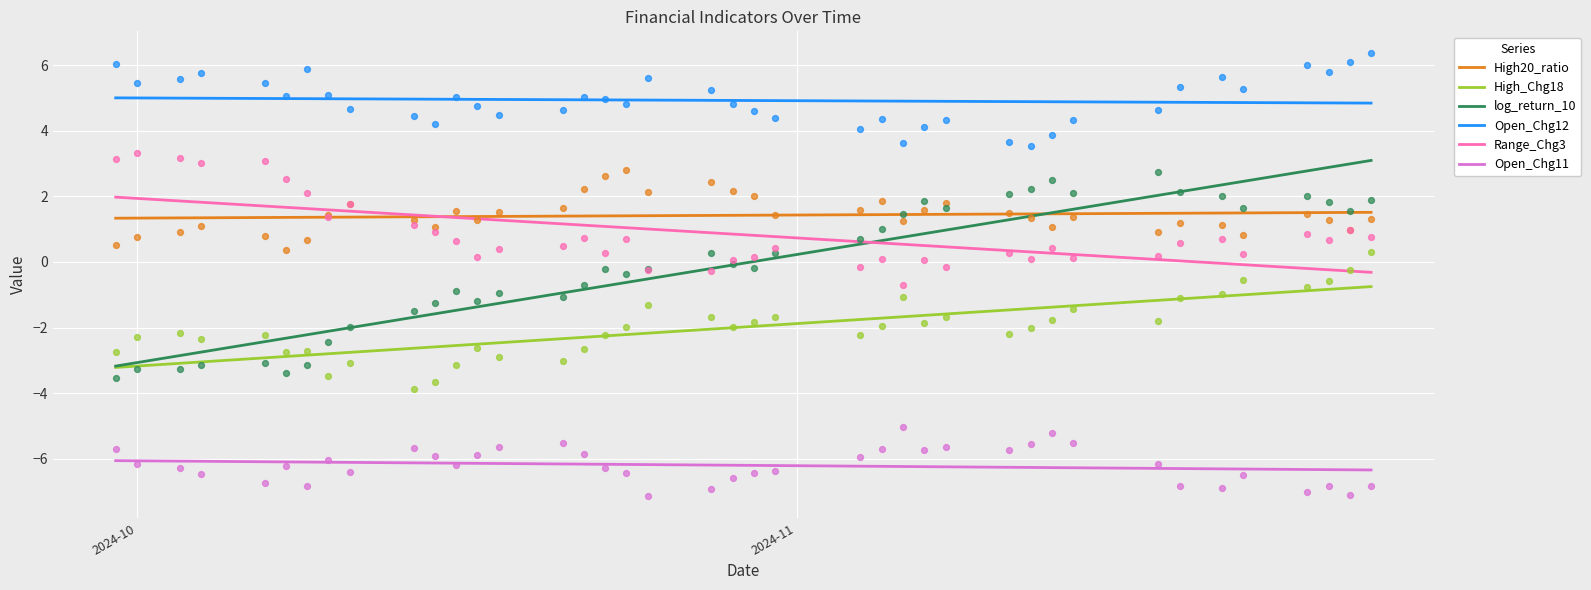

Which series contains the lowest Y value?

Open_Chg11